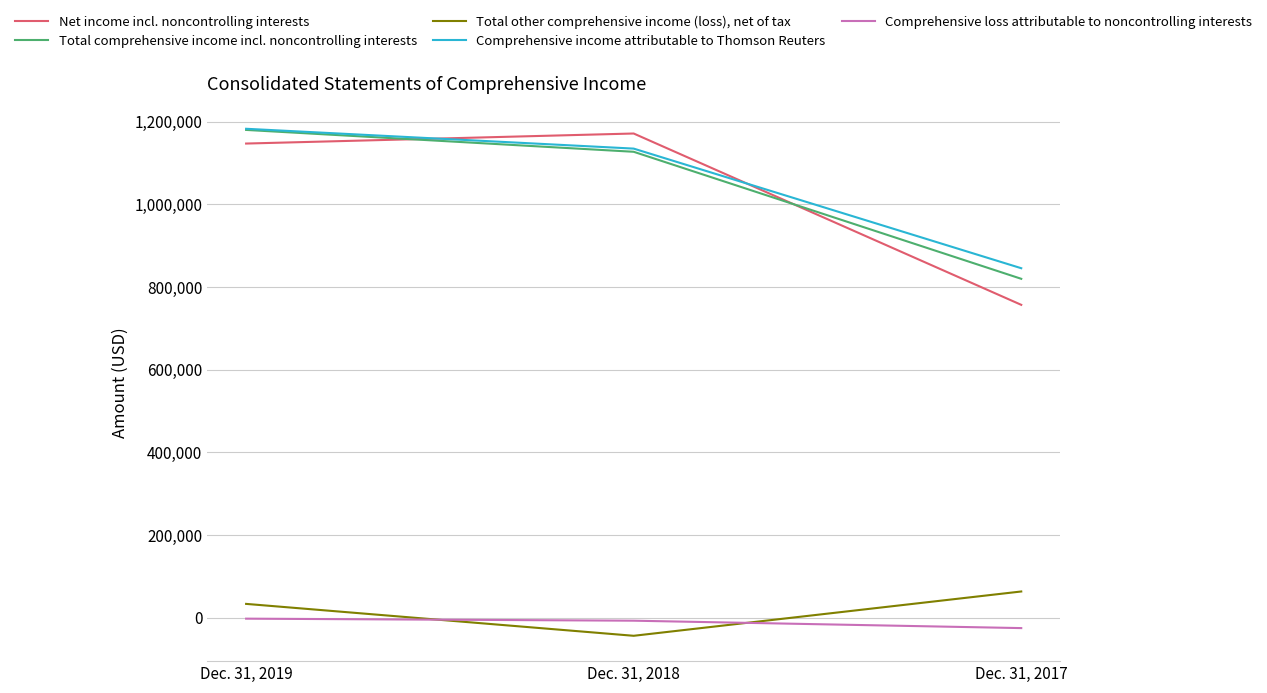

Is the value of Comprehensive loss attributable to noncontrolling interests at Dec. 31, 2018 greater than the value of Total comprehensive income incl. noncontrolling interests at Dec. 31, 2019?

No